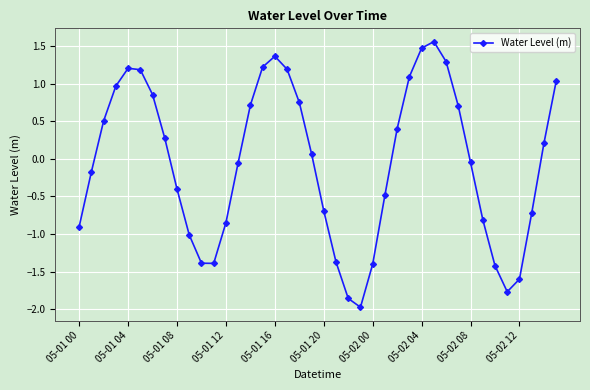

What is the value of the 12th point from the left?

-1.4